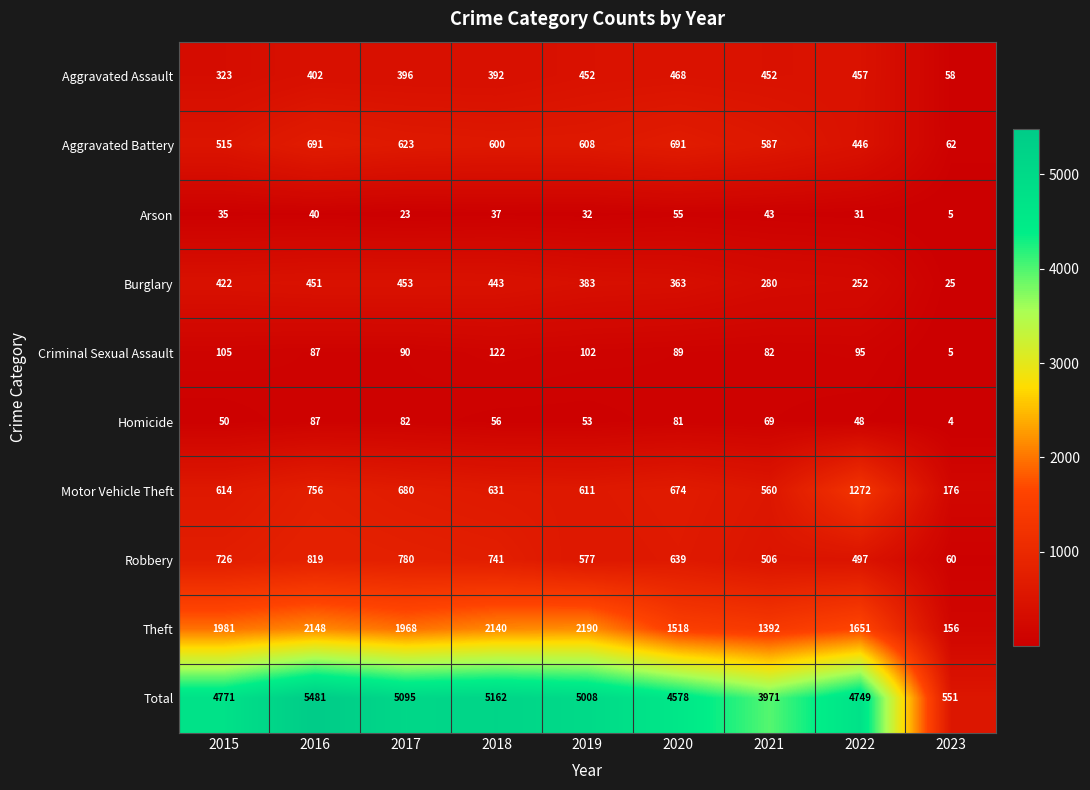

At which label is Theft closest to 1173?

2021